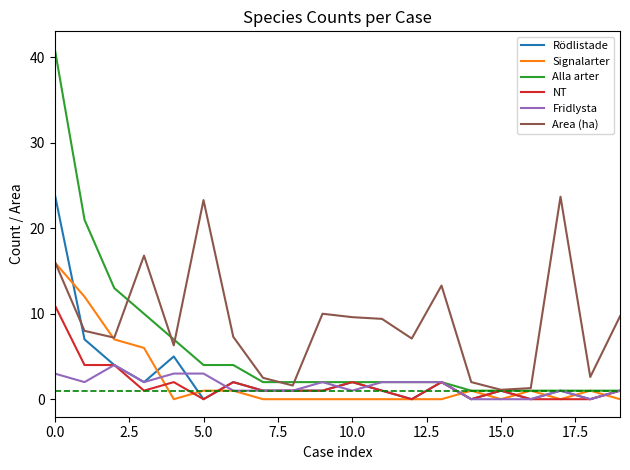

What is the sum of all NT values?

34.0